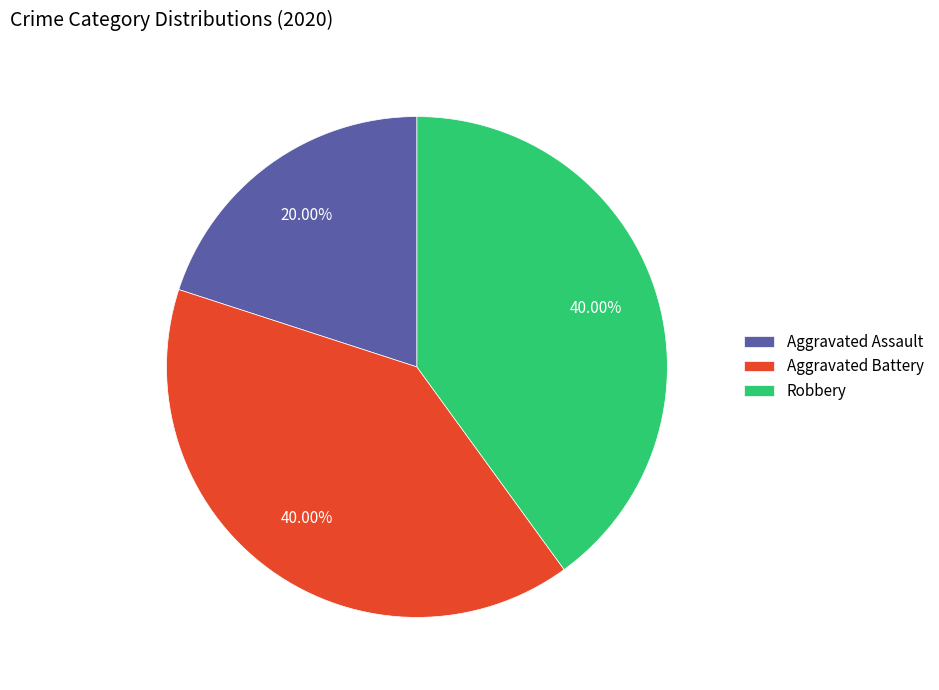

Which category has the smallest portion of the pie?

Aggravated Assault